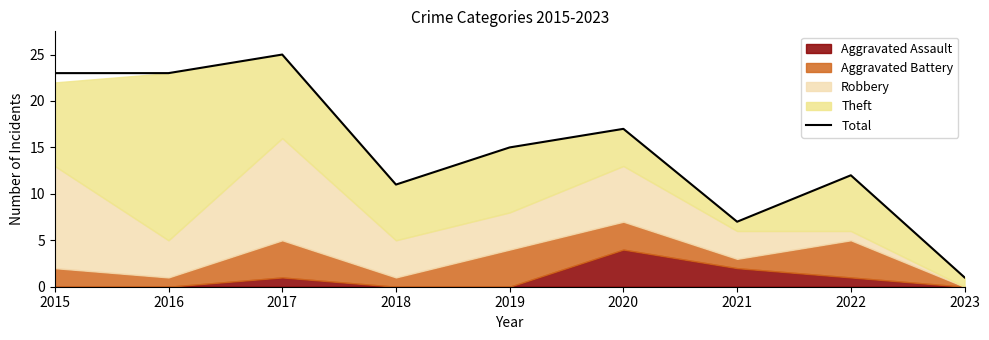

Which category has the highest value across all series?

2017